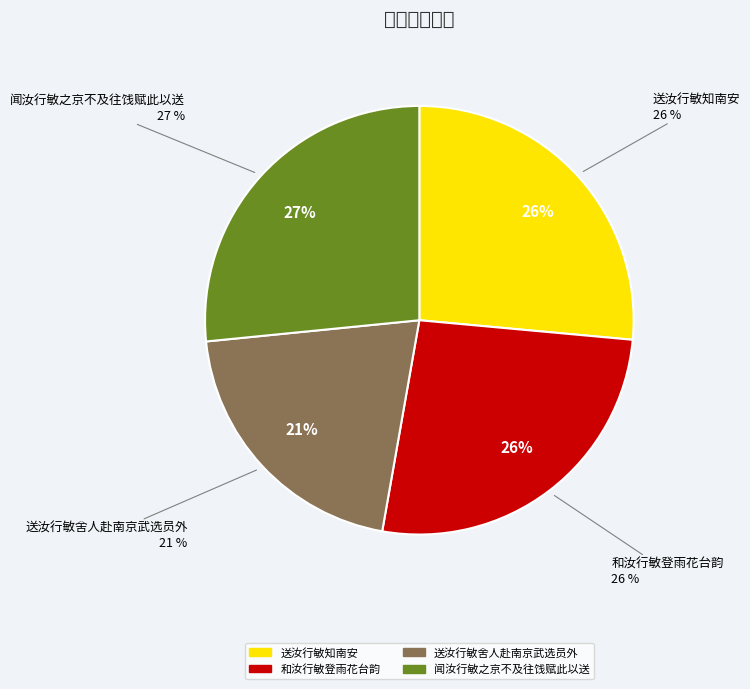

True or false: 和汝行敏登雨花台韵 accounts for 41% of the total.

False